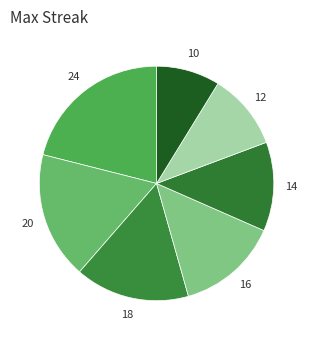

True or false: 16 accounts for 14% of the total.

True